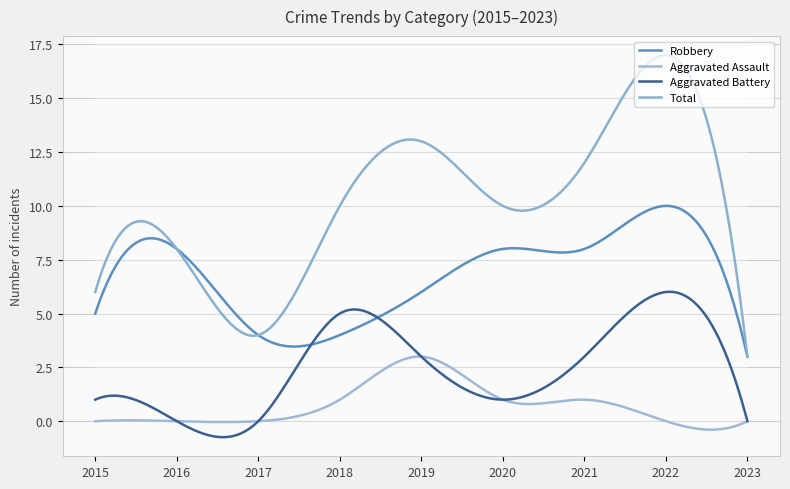

Does the chart display data point markers on the line(s)?

No